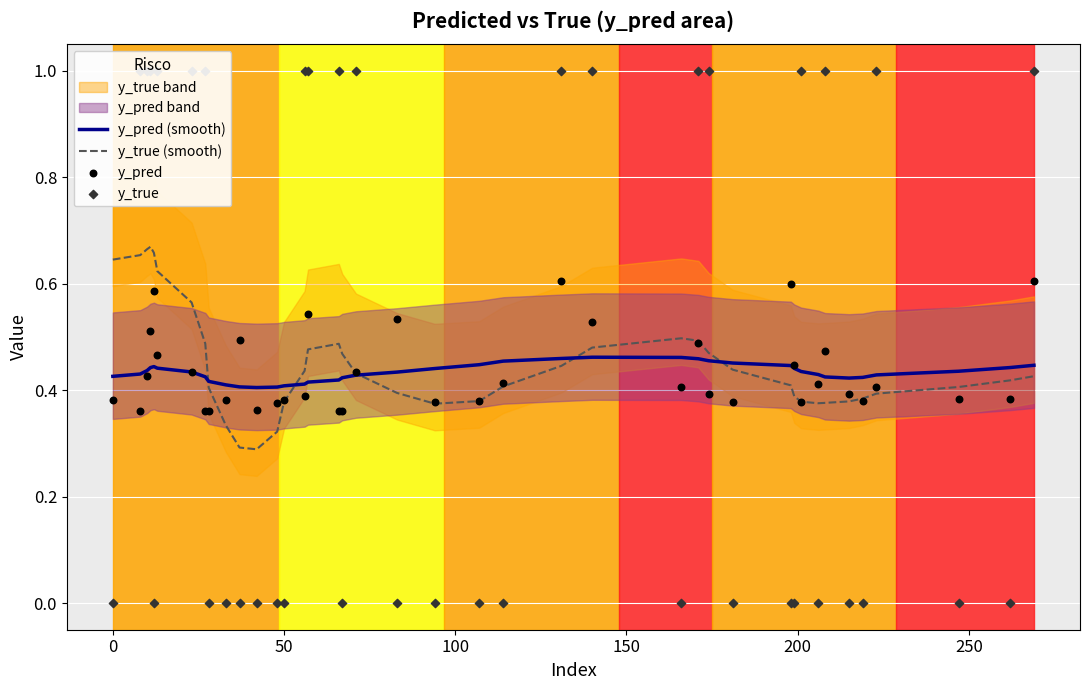

Which series reaches the minimum Y coordinate?

y_true